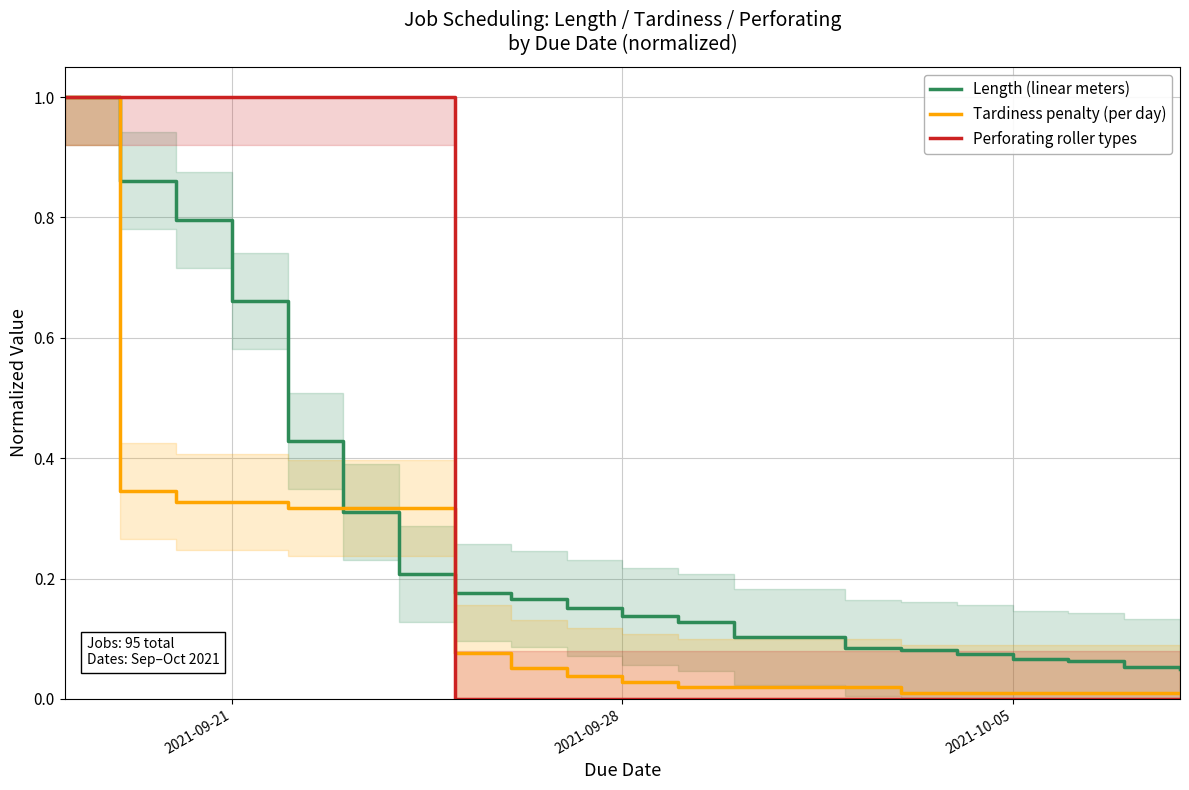

True or false: Length (linear meters) has more than 1 interior local peaks.

False